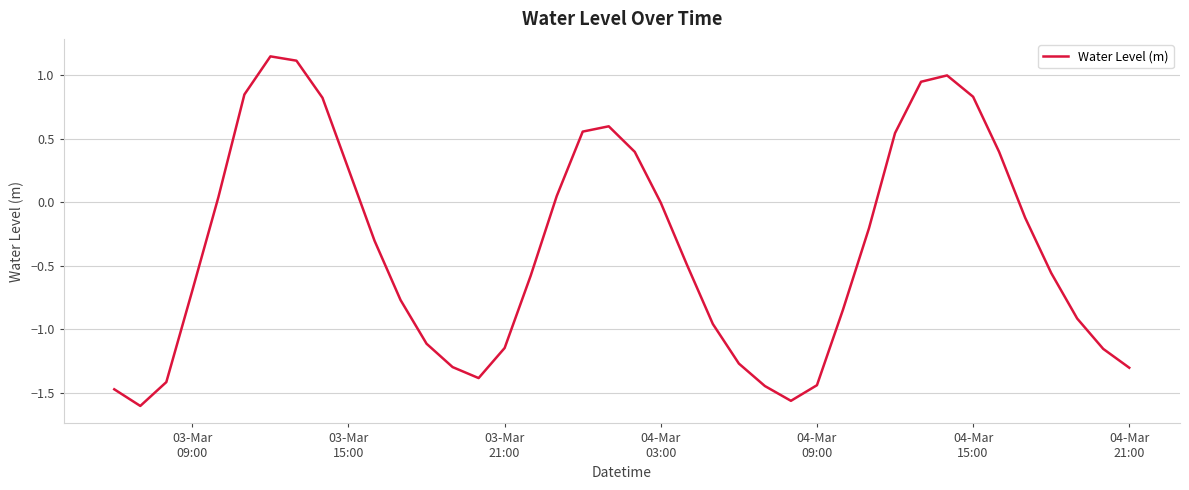

What is the difference between the maximum and minimum values?

2.8